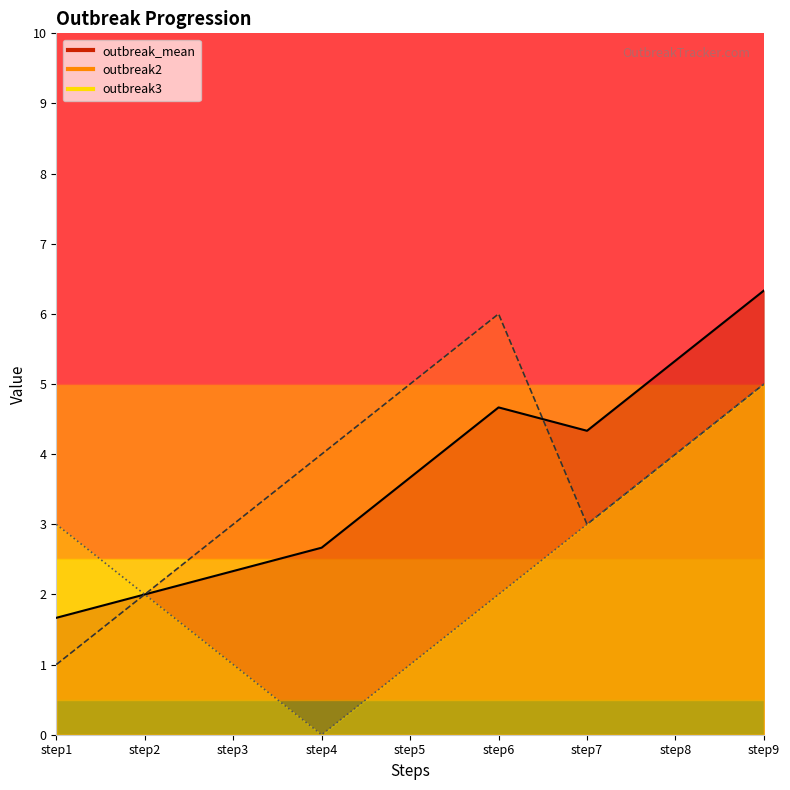

True or false: outbreak2_line and outbreak3_line cross at least once.

False